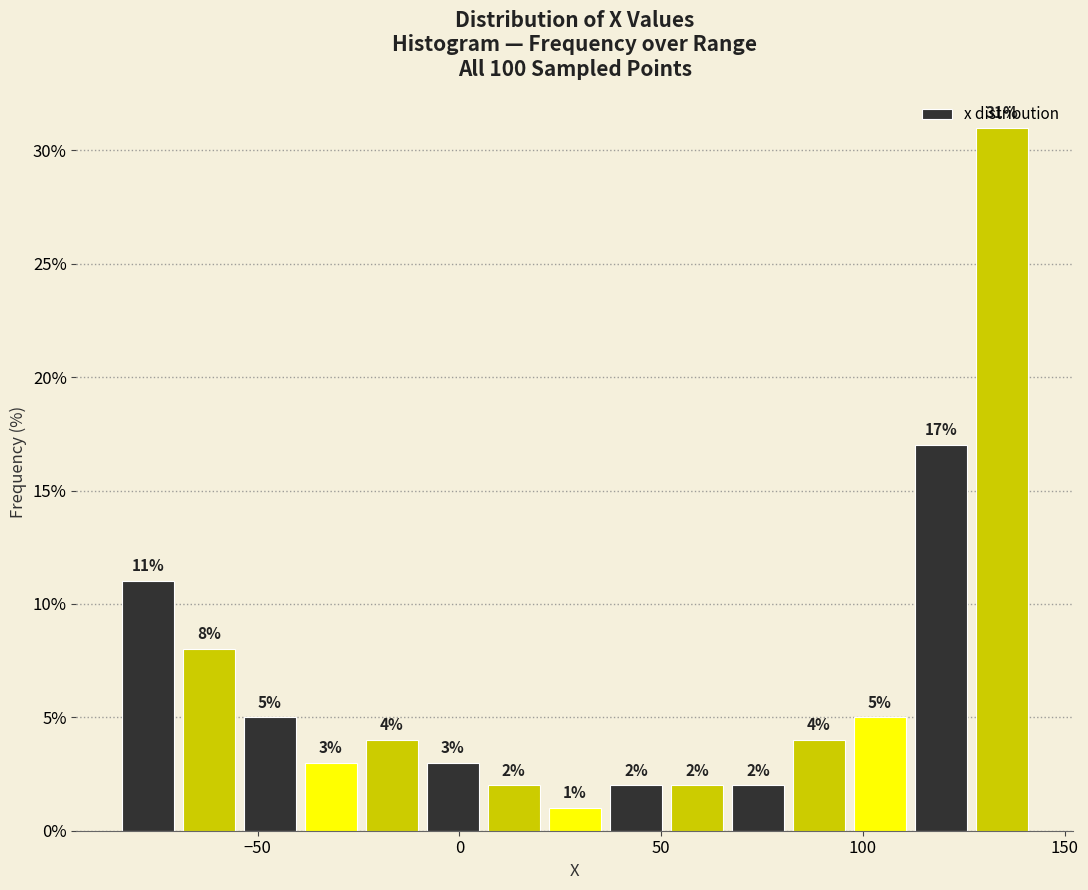

Around what value on the x-axis is the tallest bar? Give the approximate position of its centre, as read against the axis.

135